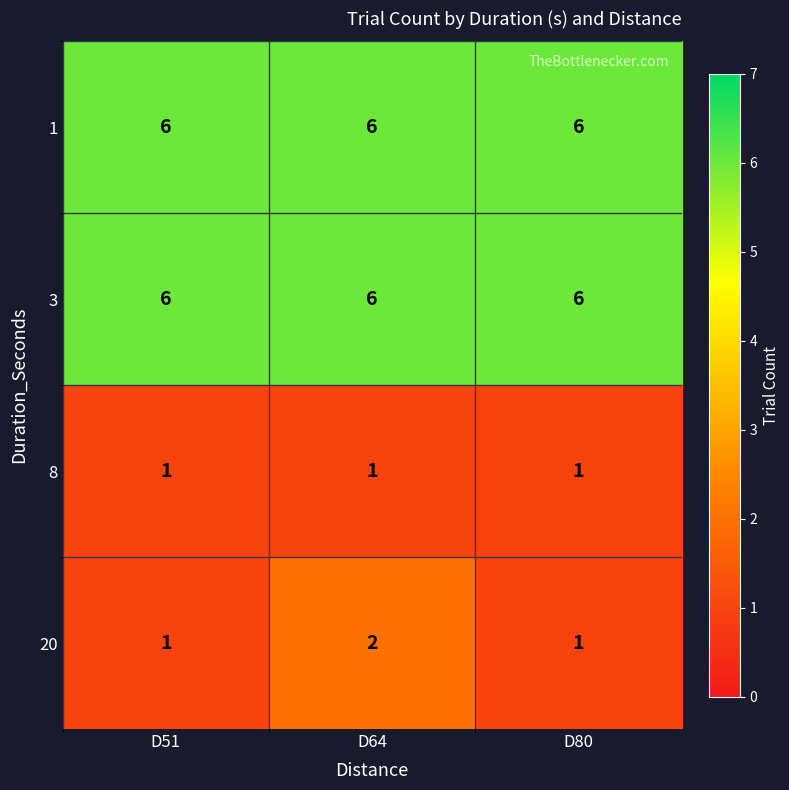

Between D64 and D80, which series saw the biggest shift?

20